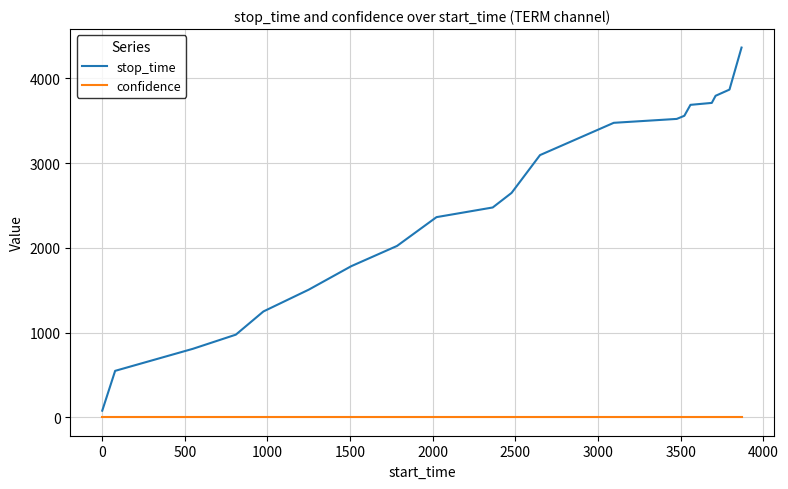

Rank the series by their average value, from lowest to highest.

confidence, stop_time